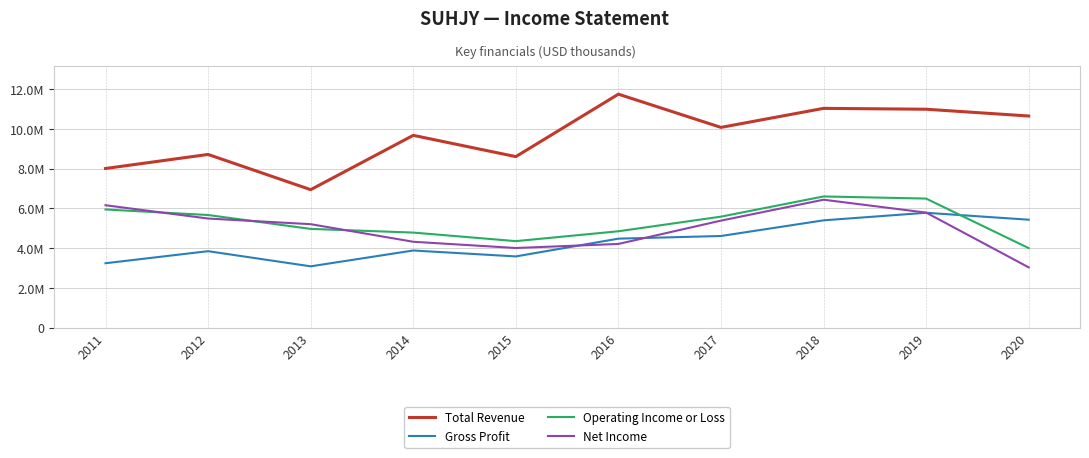

What are all the series names shown in the legend?

Total Revenue, Gross Profit, Operating Income or Loss, Net Income